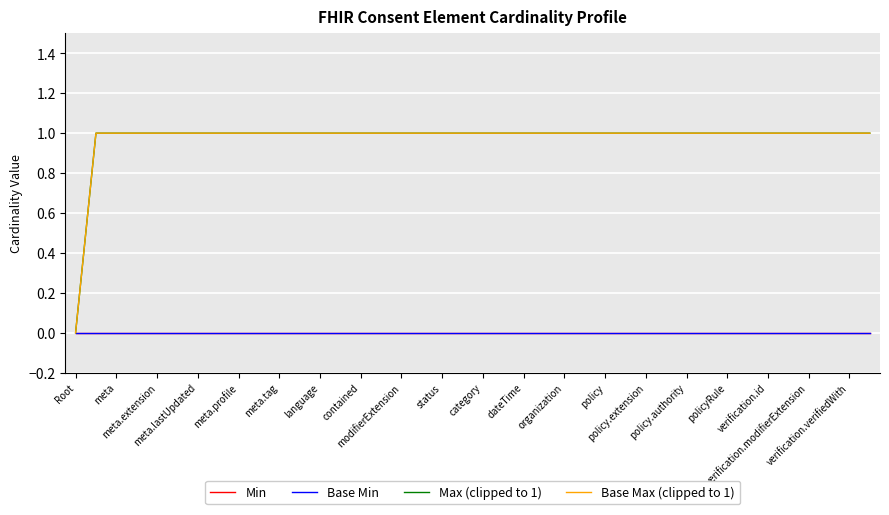

At which label does Max (clipped to 1) reach its minimum?

Root